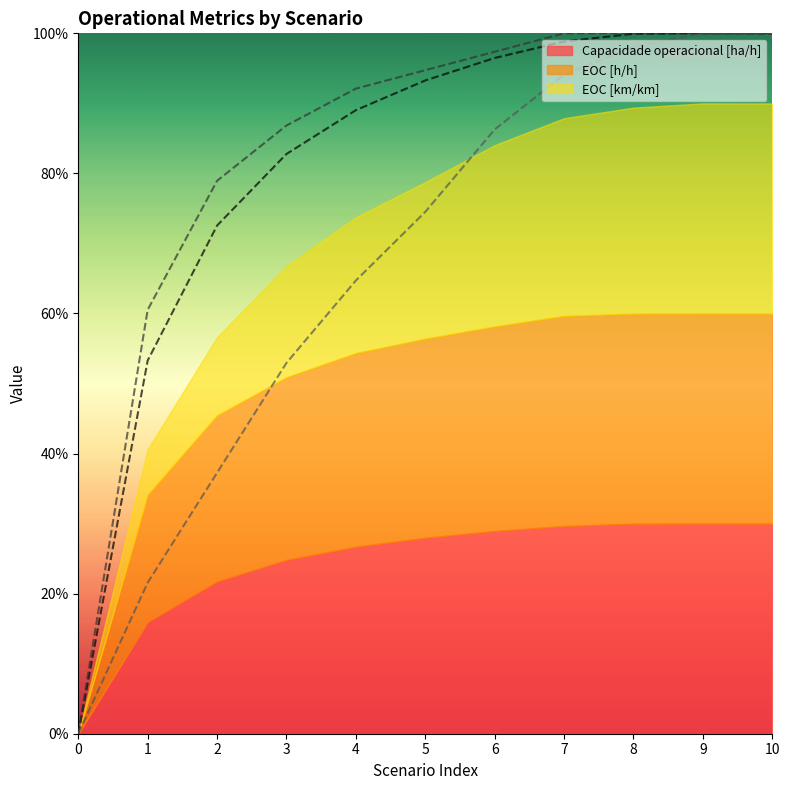

What is the average value of the Capacidade operacional [ha/h] (line) series?

0.8